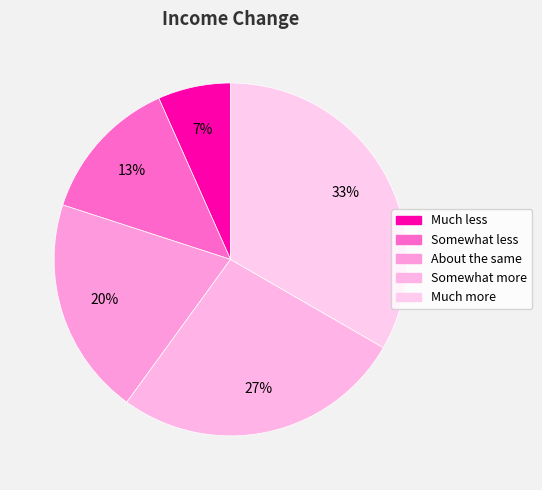

What is the smallest slice in the pie chart?

Much less